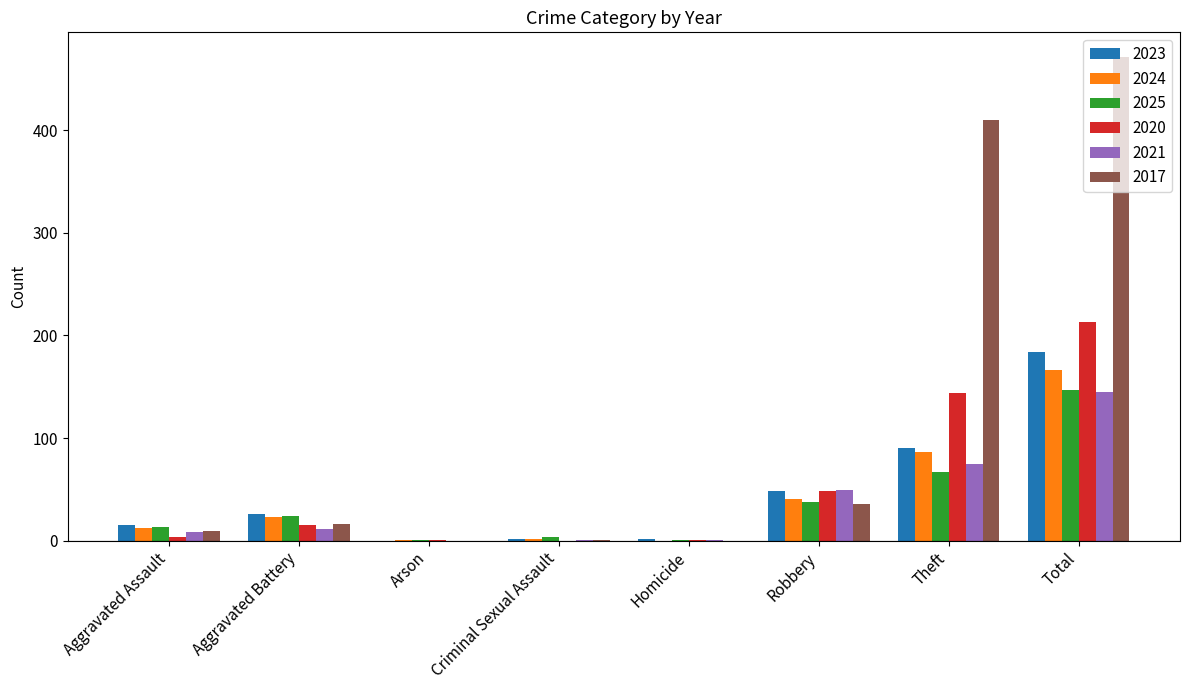

The value of 2020 at Criminal Sexual Assault is -81. True or false?

False